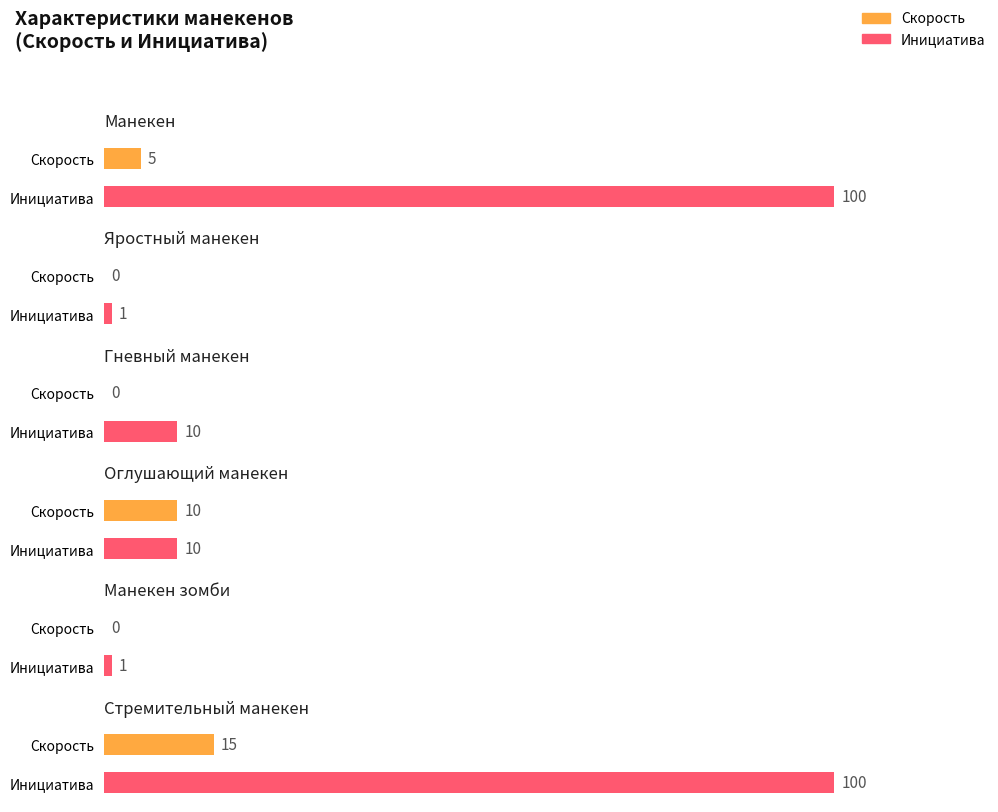

What is the label of the 6th bar from the left?

Стремительный манекен